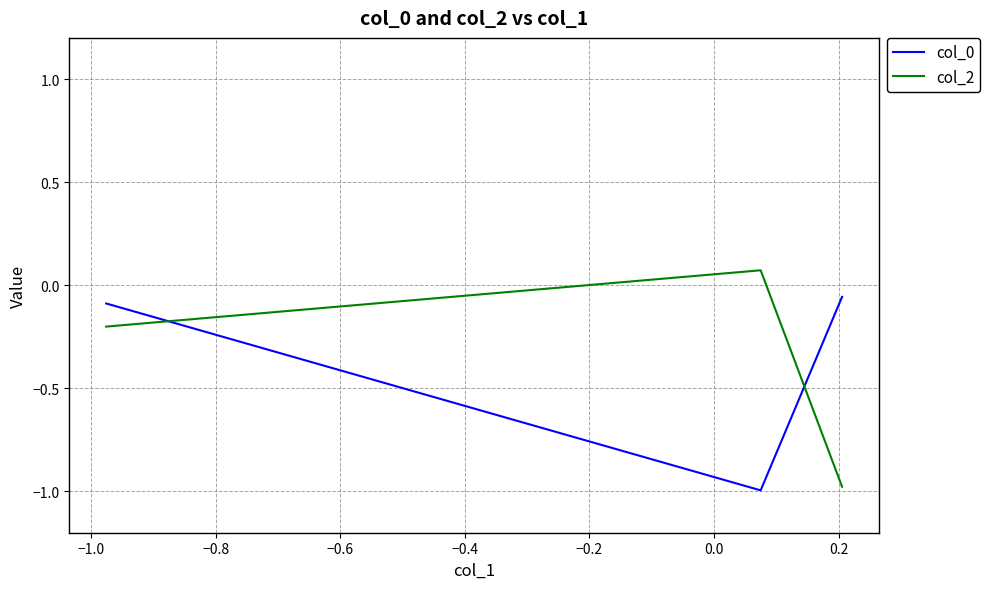

What is the lowest value of the col_0 series?

-1.0